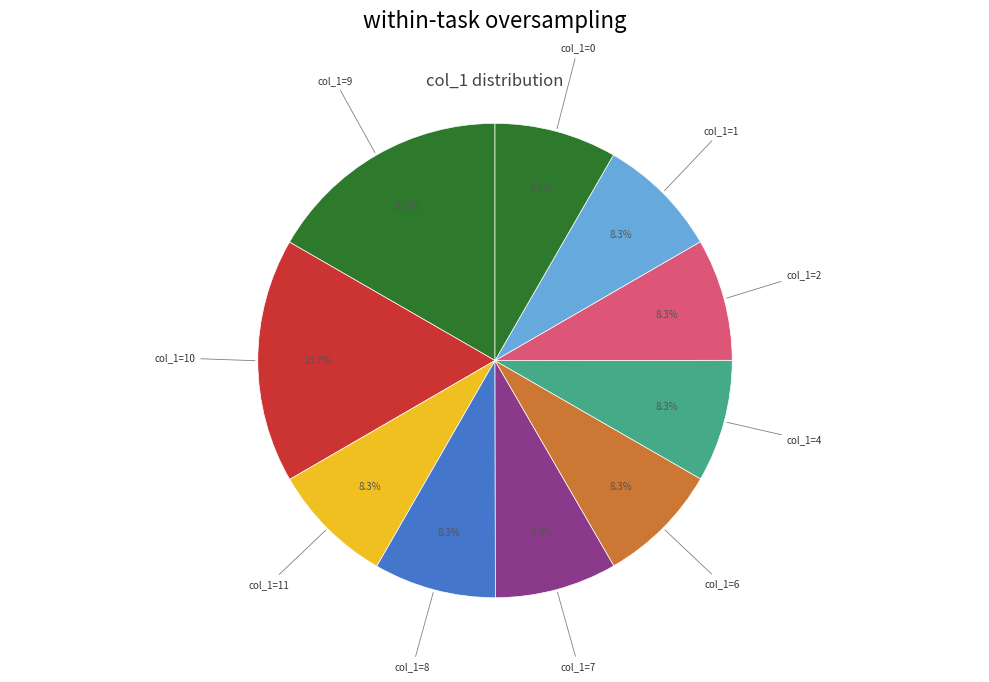

Is there a majority slice in this chart?

No